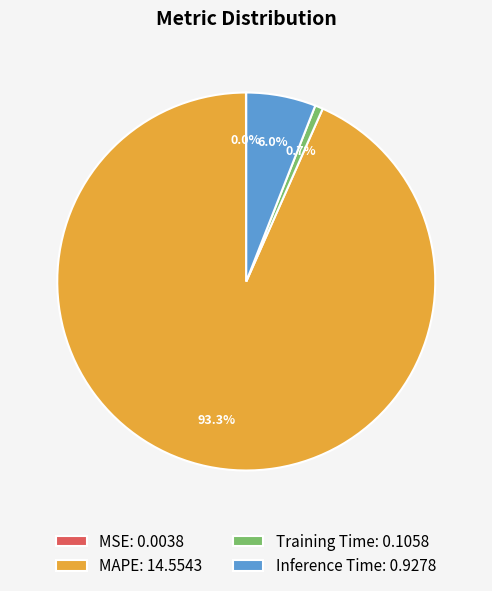

Is there a majority slice in this chart?

Yes